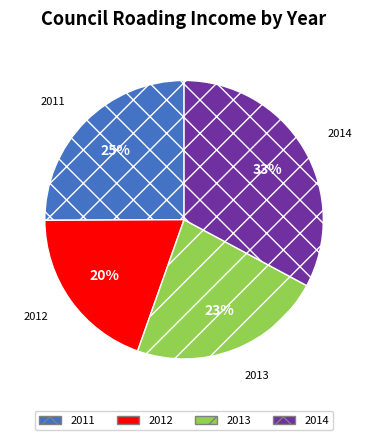

To the nearest percent, what is the difference between the largest and smallest slice percentages?

13%